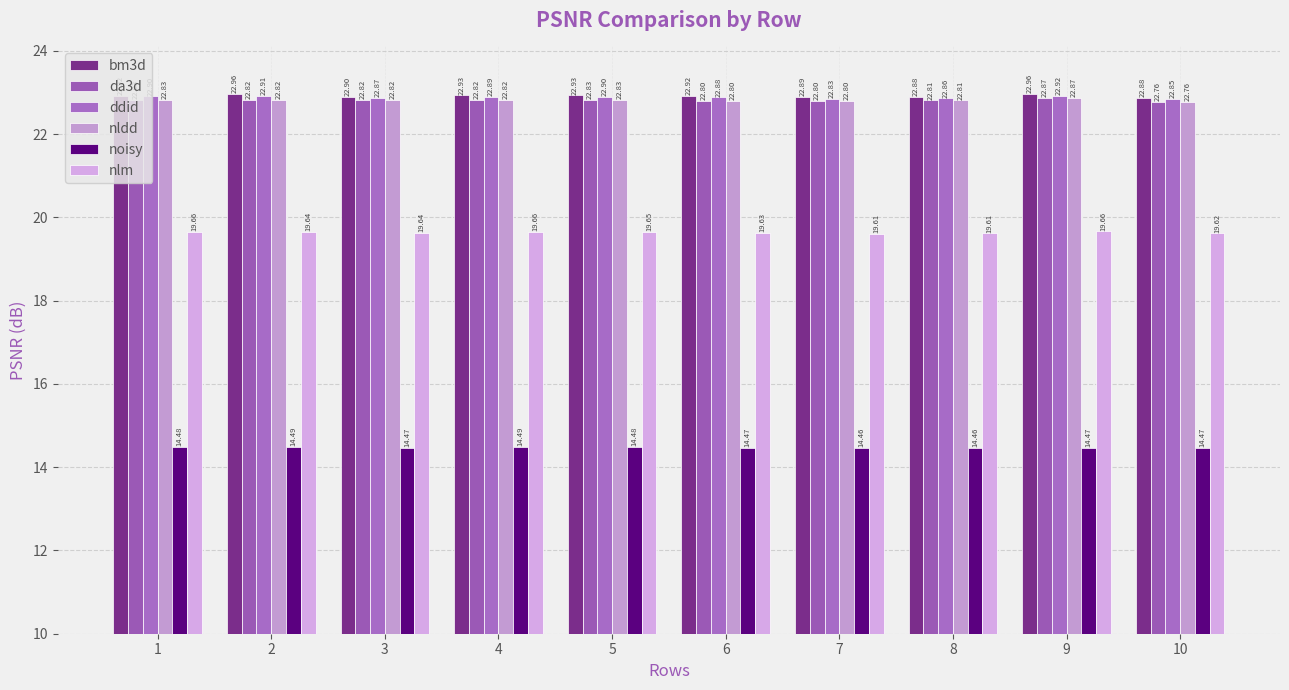

True or false: bm3d has a value of 23.0 at 2.

True